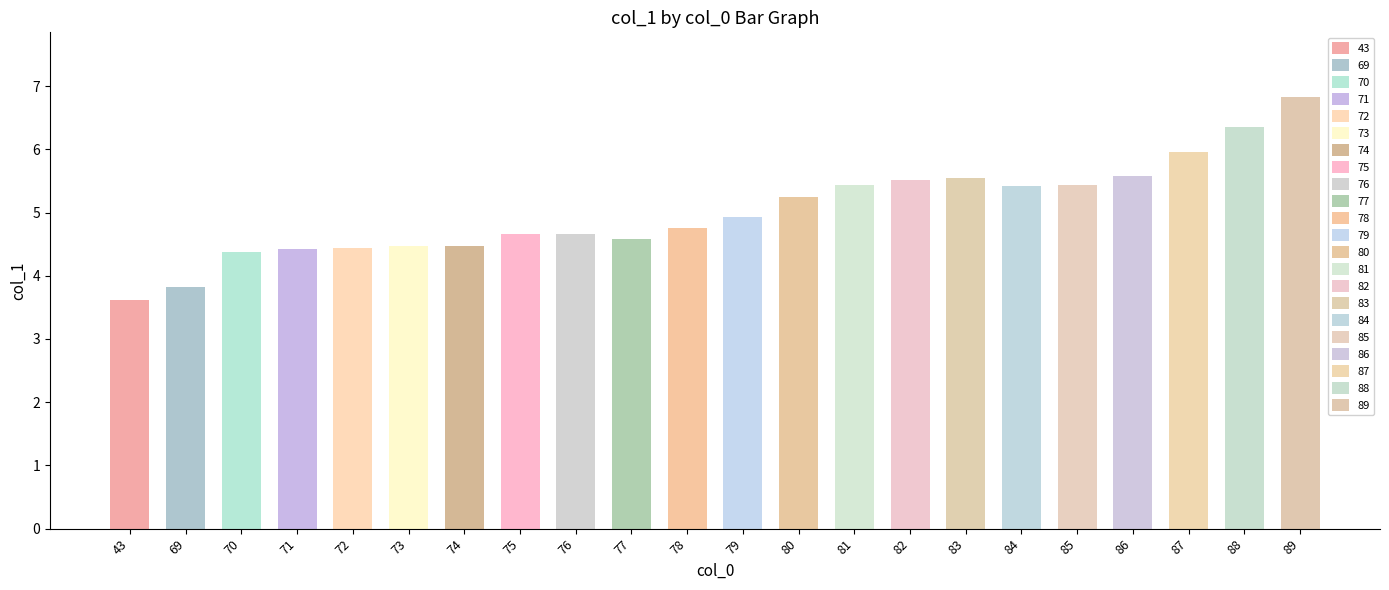

What is the approximate value at 85?

5.4